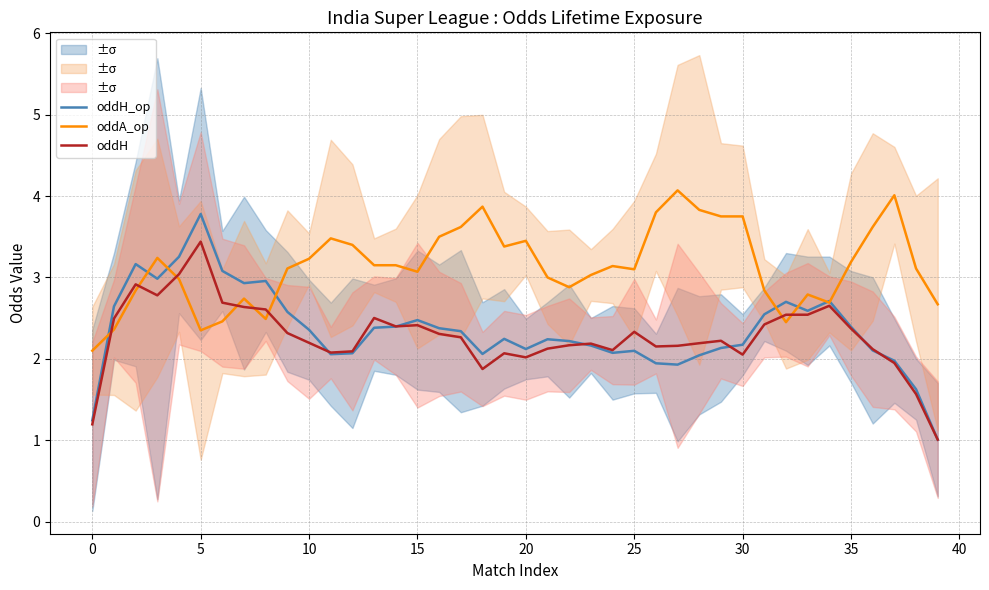

Which has a higher value, 28 or 34?

34